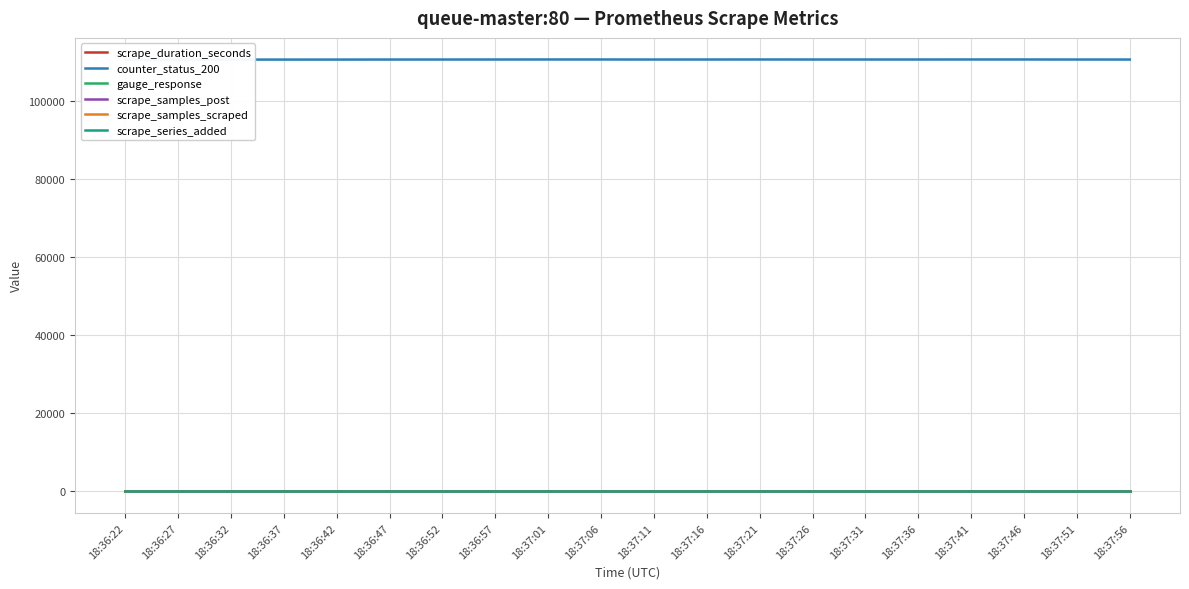

Count the number of data series in this chart.

6